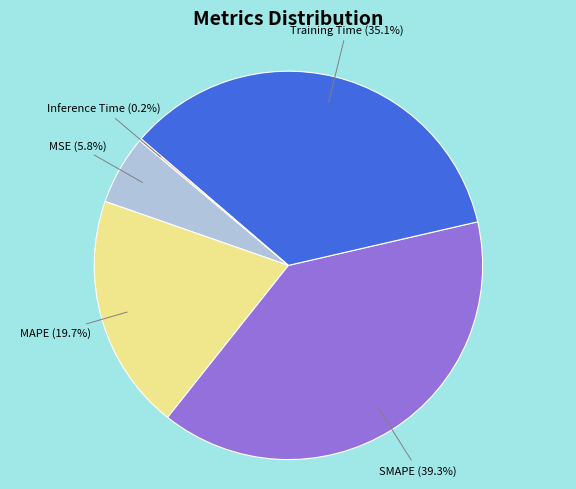

Which slice is the largest?

SMAPE